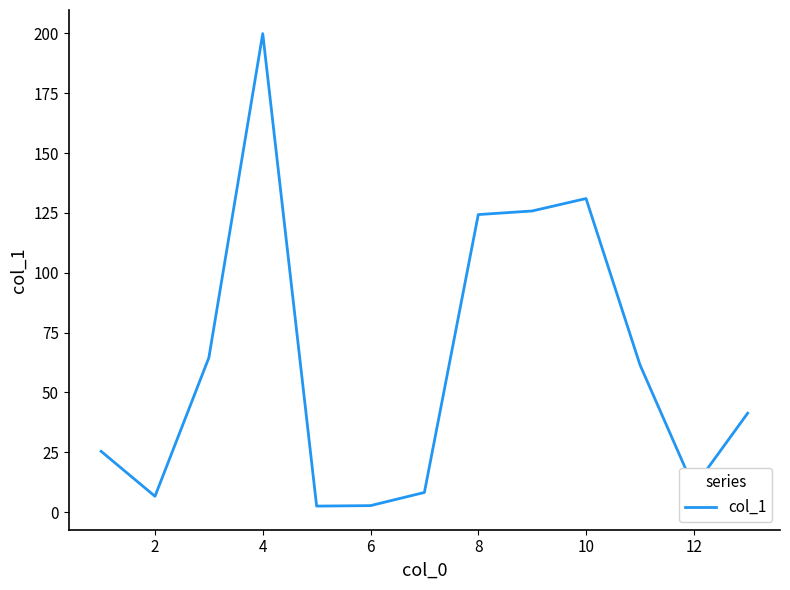

What is the difference between the maximum and minimum values?

197.4